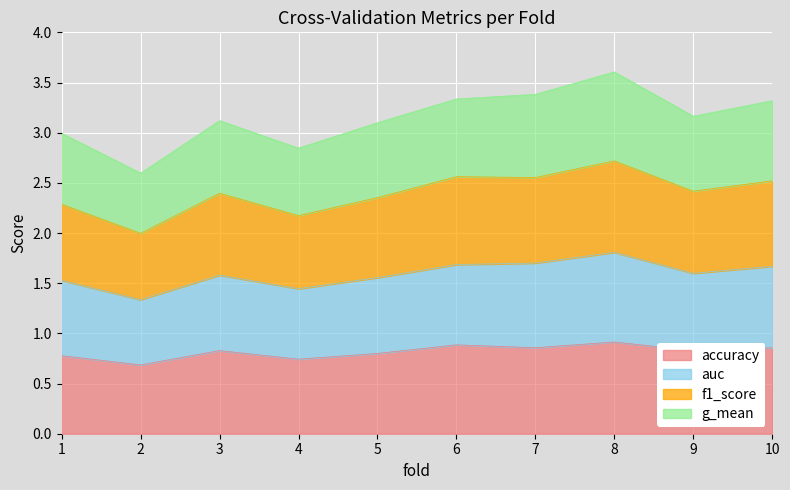

How many distinct data groups are displayed?

4